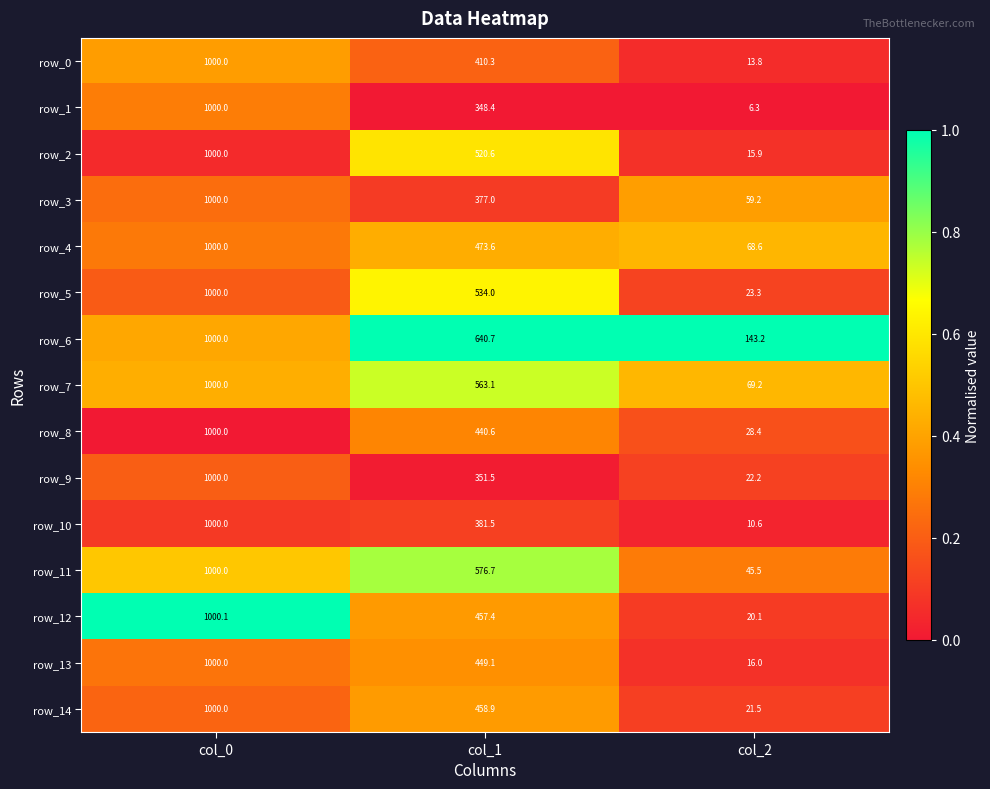

What is the average value of the row_7 series?

544.1